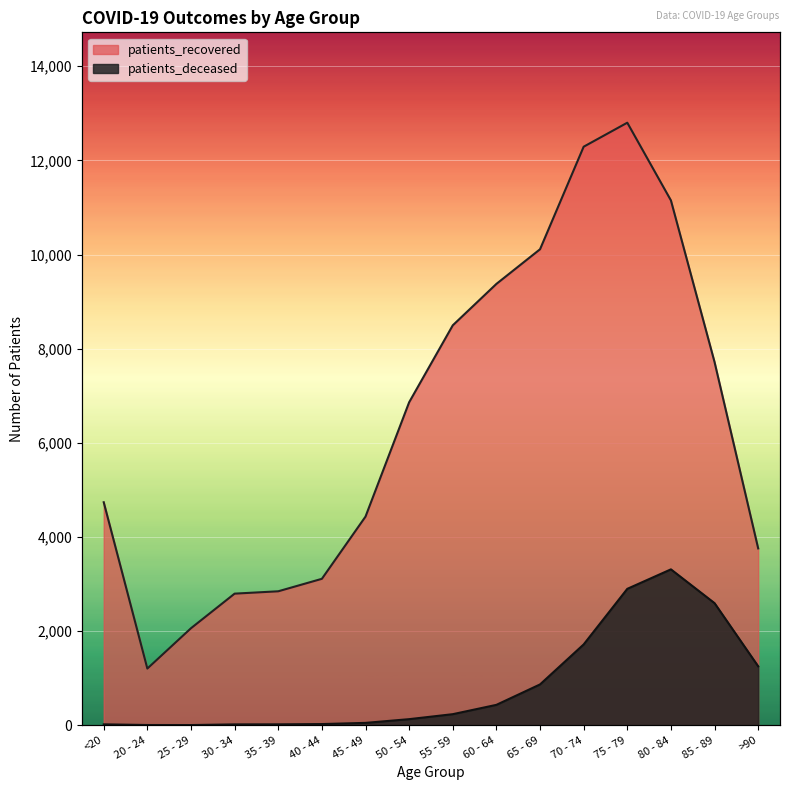

Which series has the largest range (max minus min)?

patients_recovered